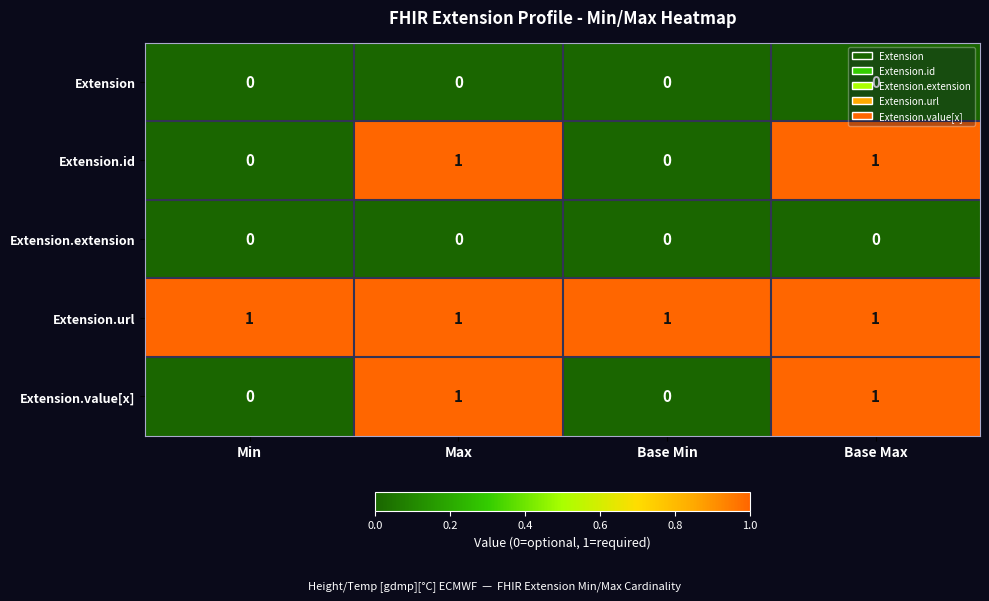

Is it true that Extension.id equals 1 at Max?

True